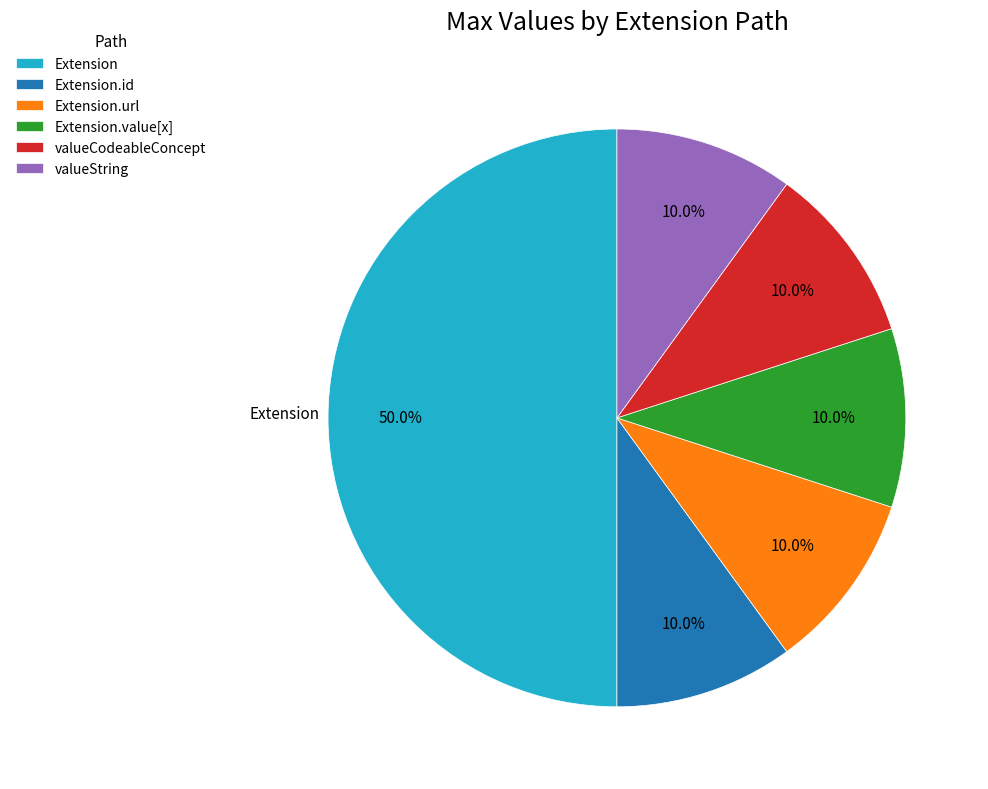

Is Extension.id the majority of the pie?

No